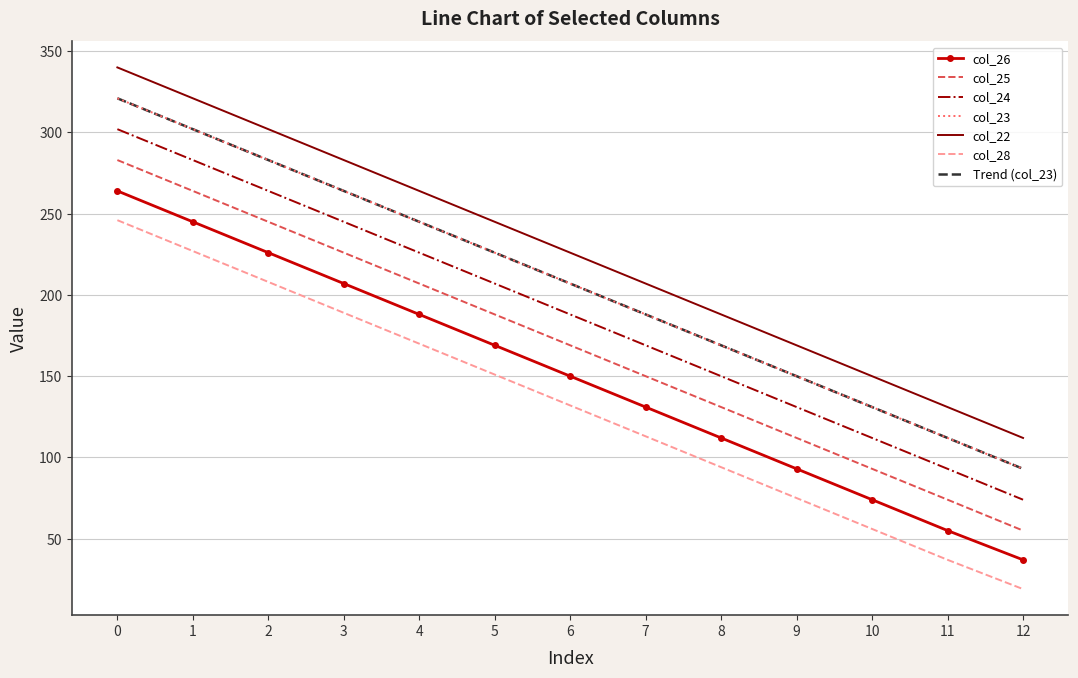

True or false: col_26 and col_24 intersect in this chart.

False